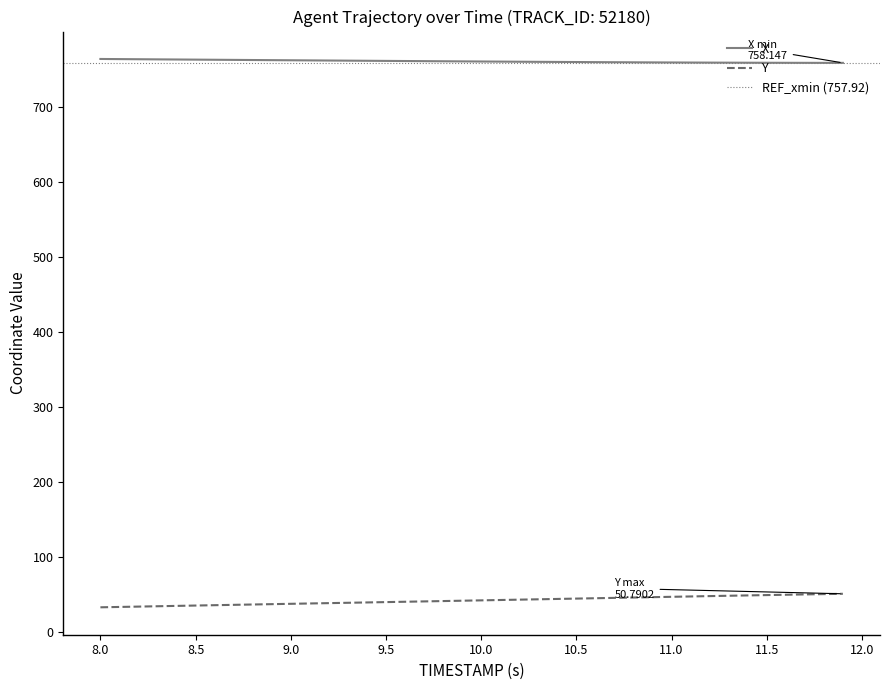

List the series in order of their peak value, highest first.

X, Y